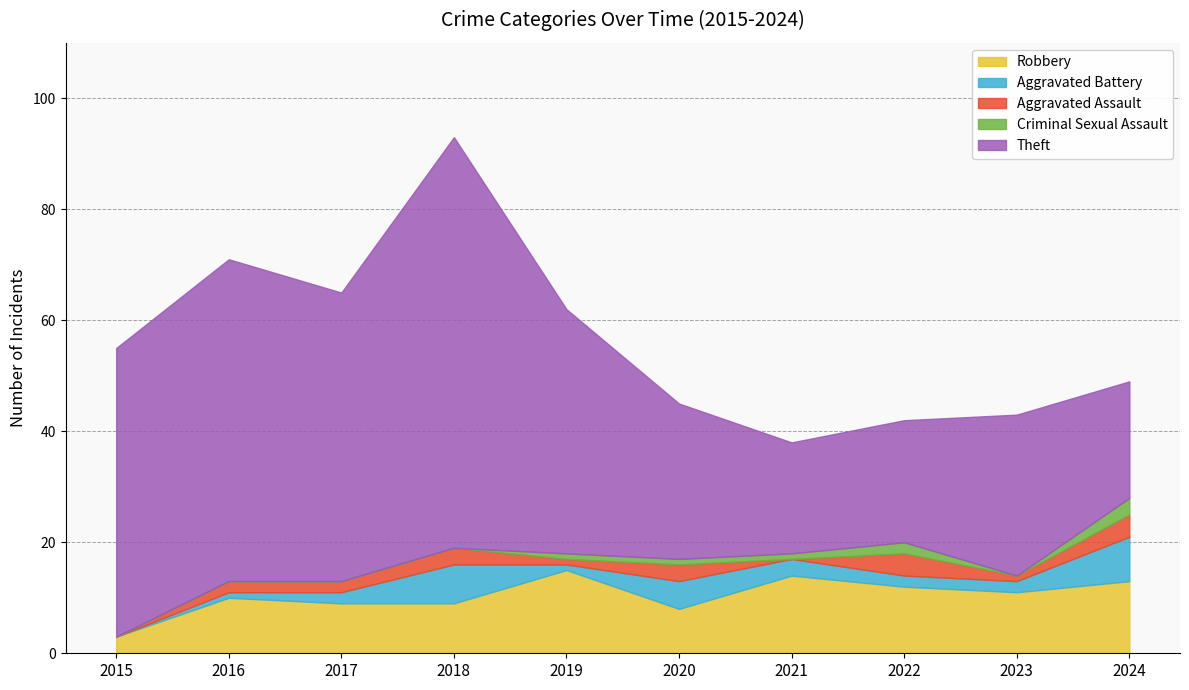

The Aggravated Assault series shows 4 at 2020. True or false?

False